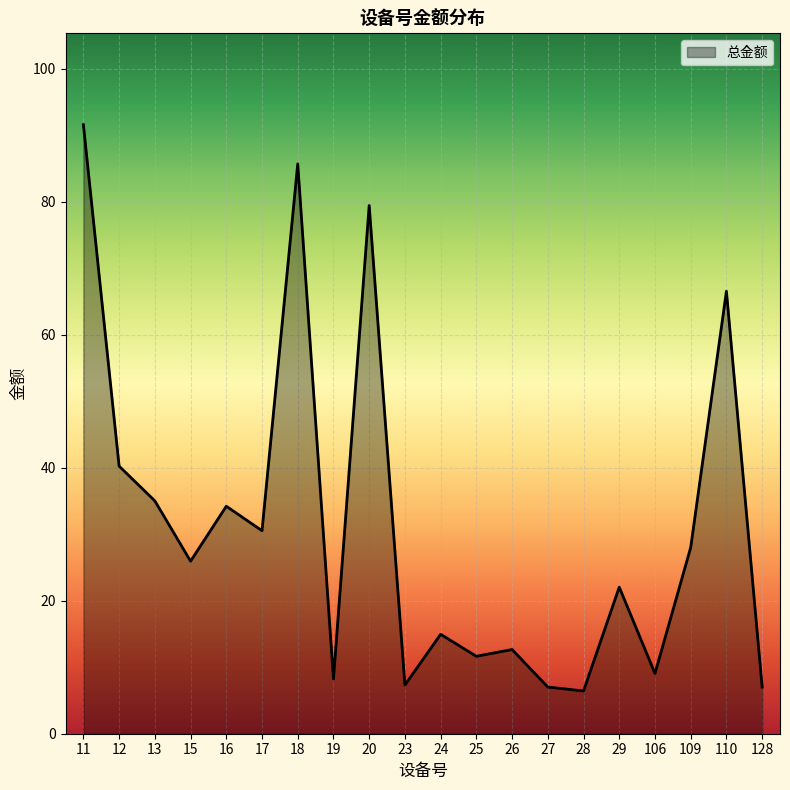

Where is the first local maximum?

16